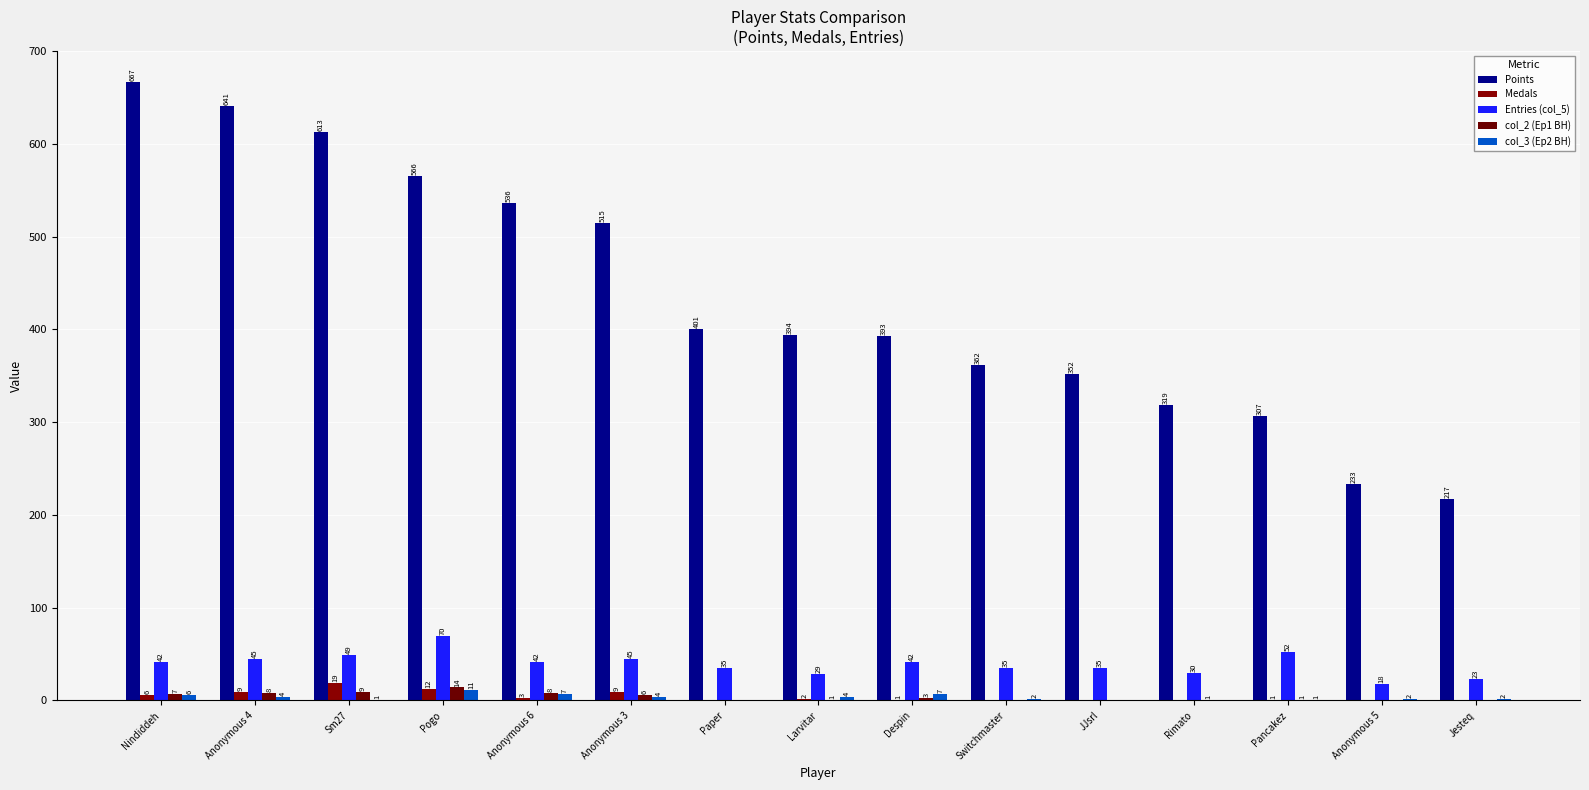

At which category is the sum across all series the highest?

Nindiddeh